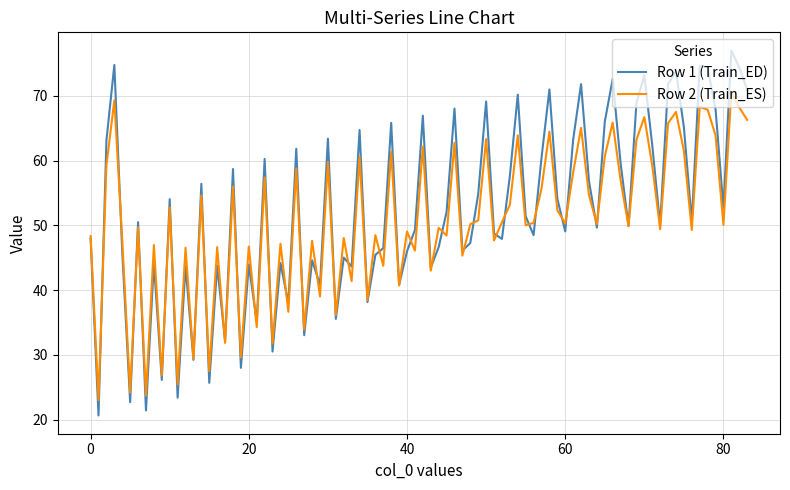

Which series has the largest range (max minus min)?

Row 1 (Train_ED)